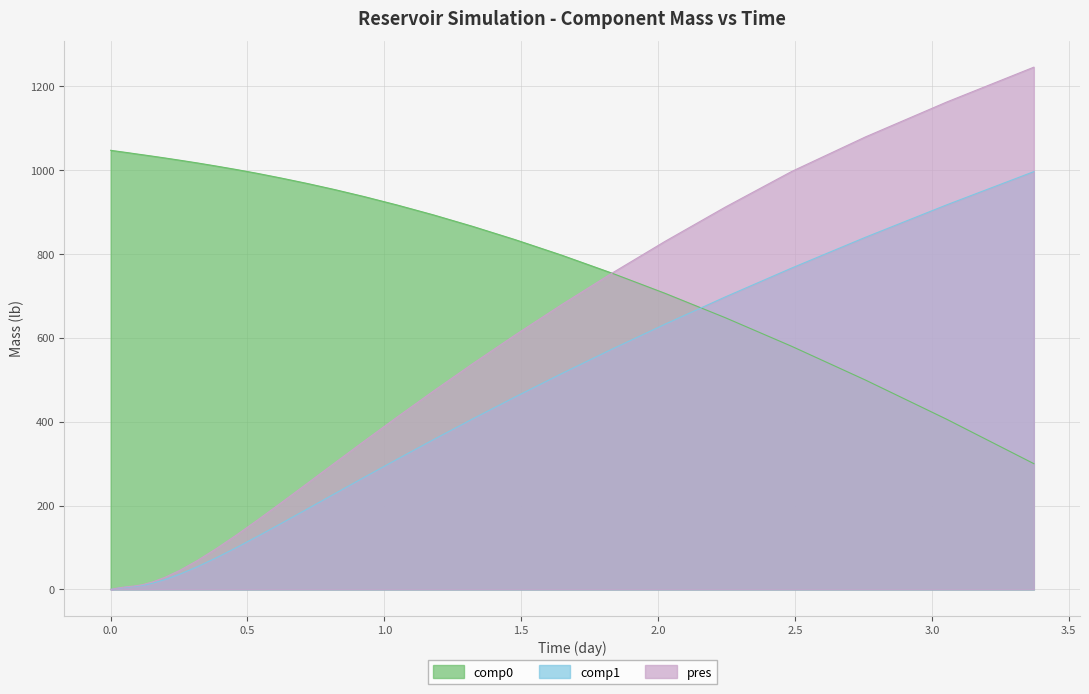

What is the sum of the comp1 values at 0.00758049 and 1.04744?

311.7